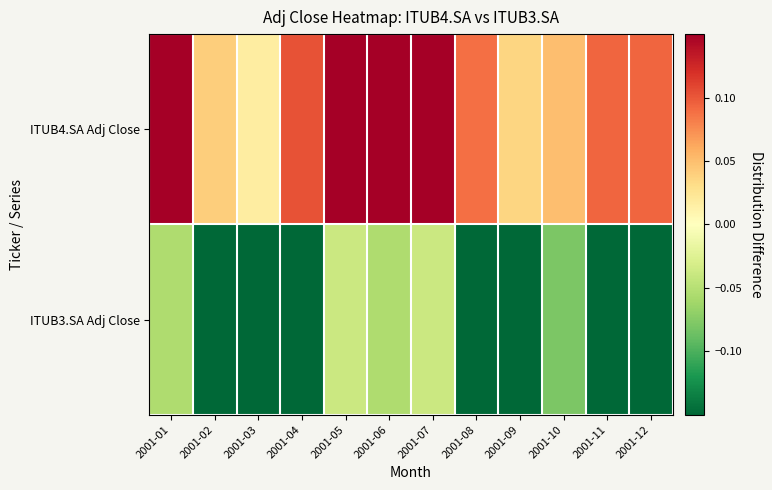

What is the spread (max minus min) of values at 2001-05?

0.3